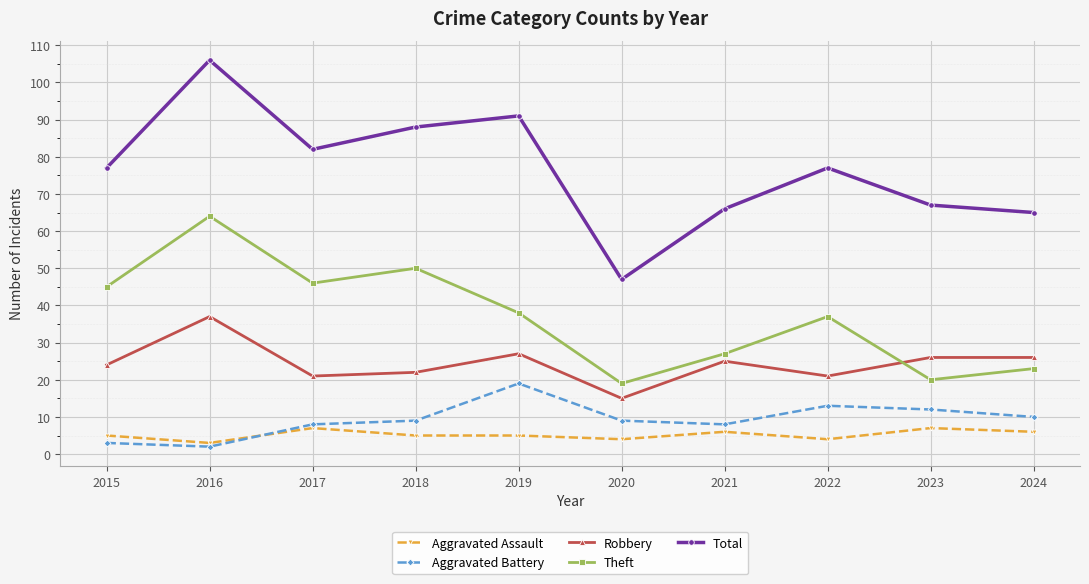

True or false: Aggravated Assault has more than 2 points higher than both neighbors.

True